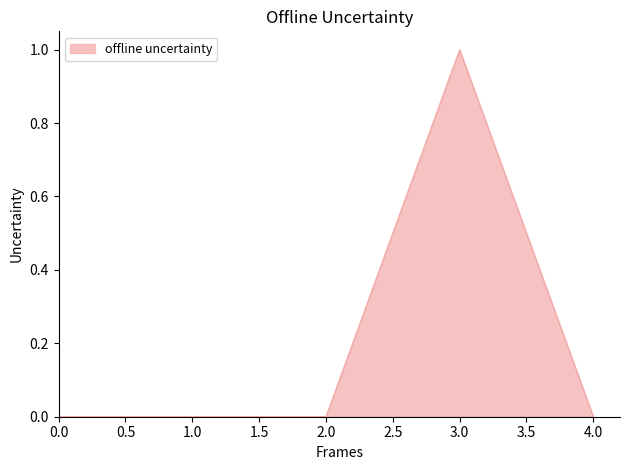

The value at 1.0 is -1. True or false?

False